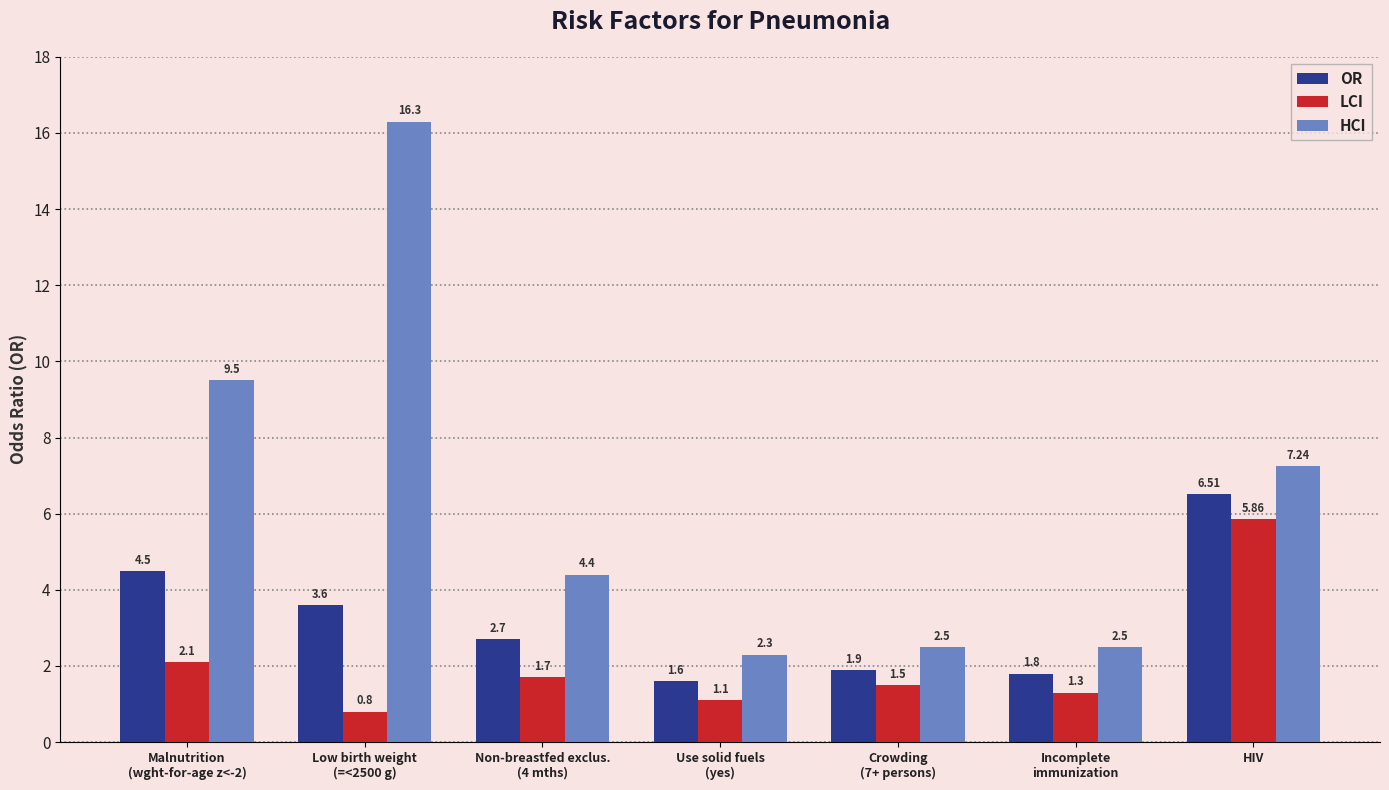

What is the total value across all series at HIV?

19.6